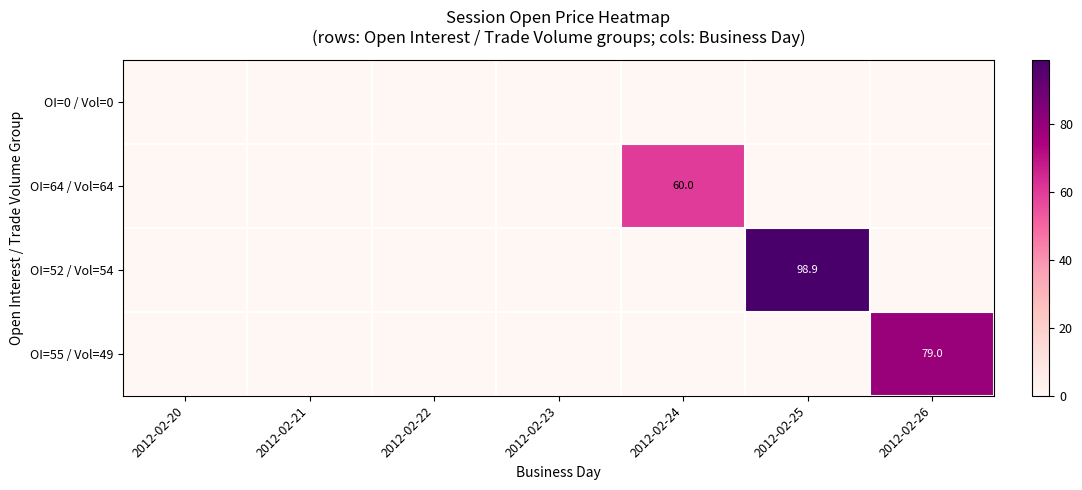

The value of OI=52 / Vol=54 at 2012-02-24 is 0.0. True or false?

True